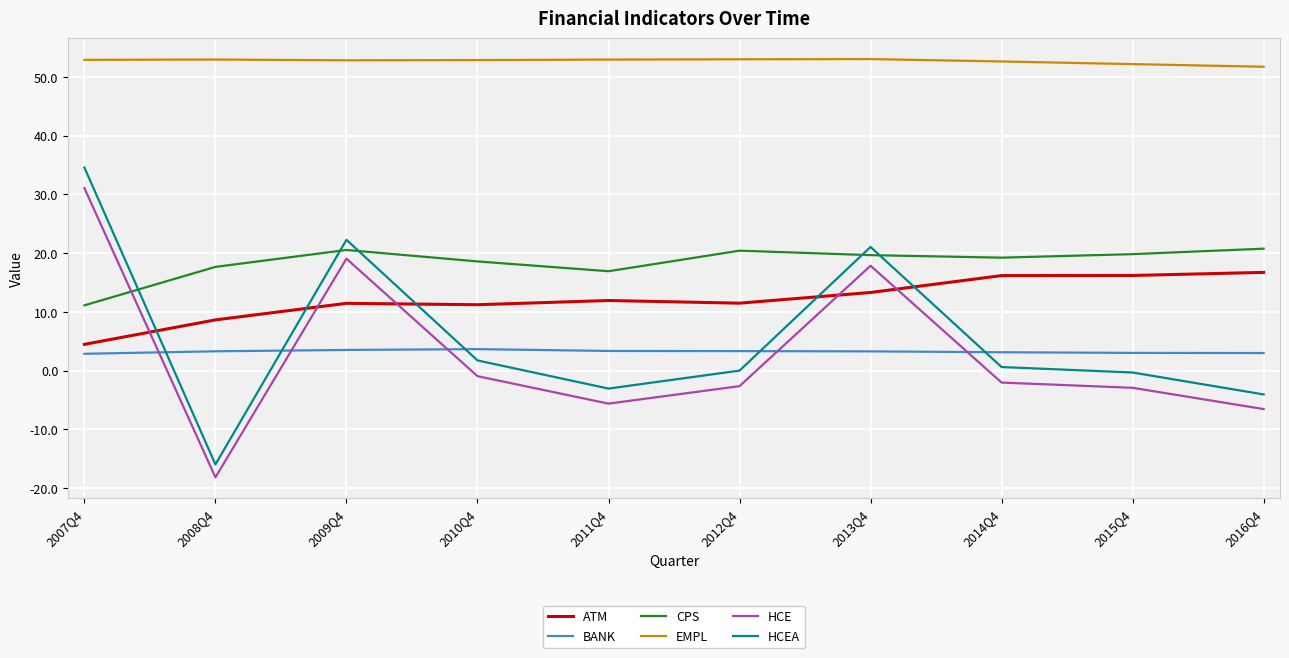

Rank the series by their maximum value, from lowest to highest.

BANK, ATM, CPS, HCE, HCEA, EMPL